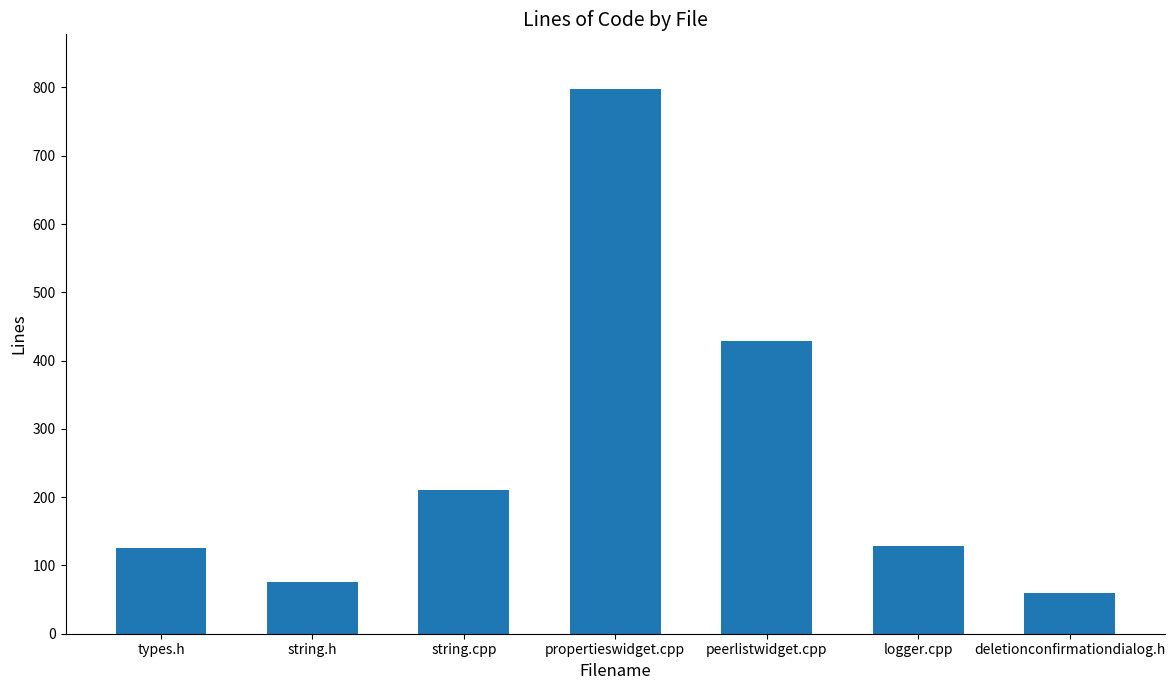

What is the difference between the values at peerlistwidget.cpp and propertieswidget.cpp?

370